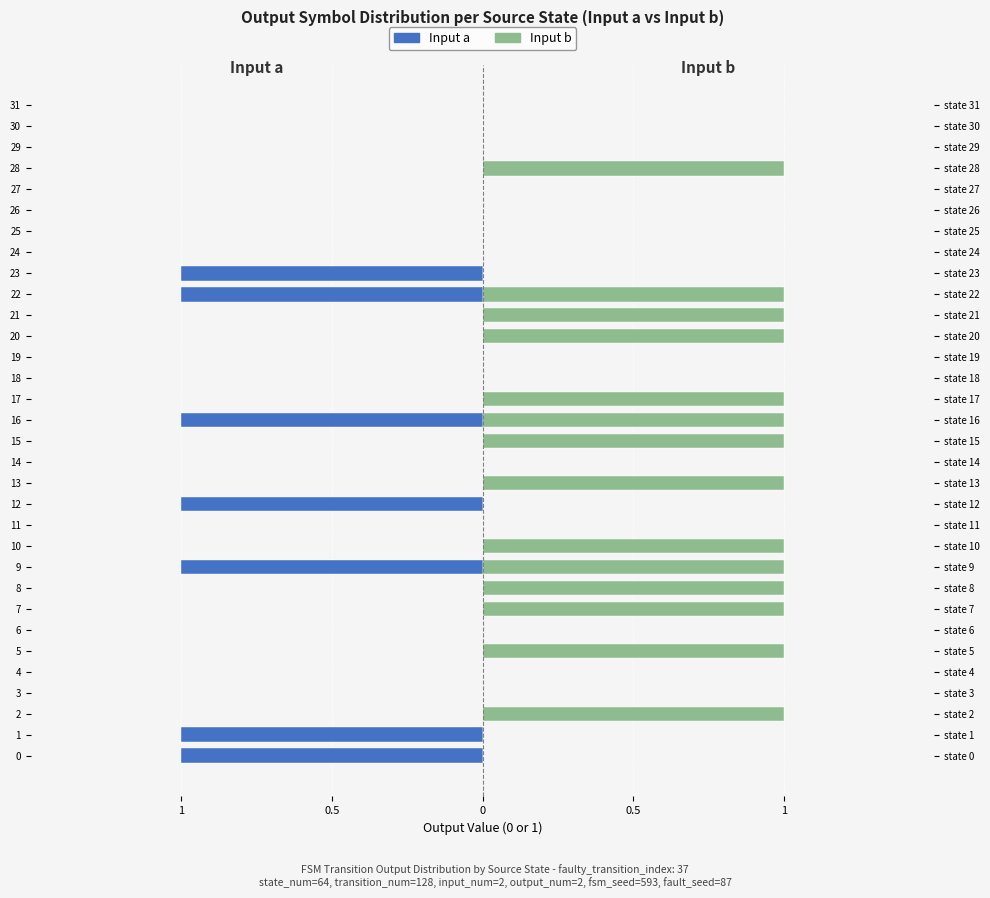

Where is Input b nearest to the value 0?

1